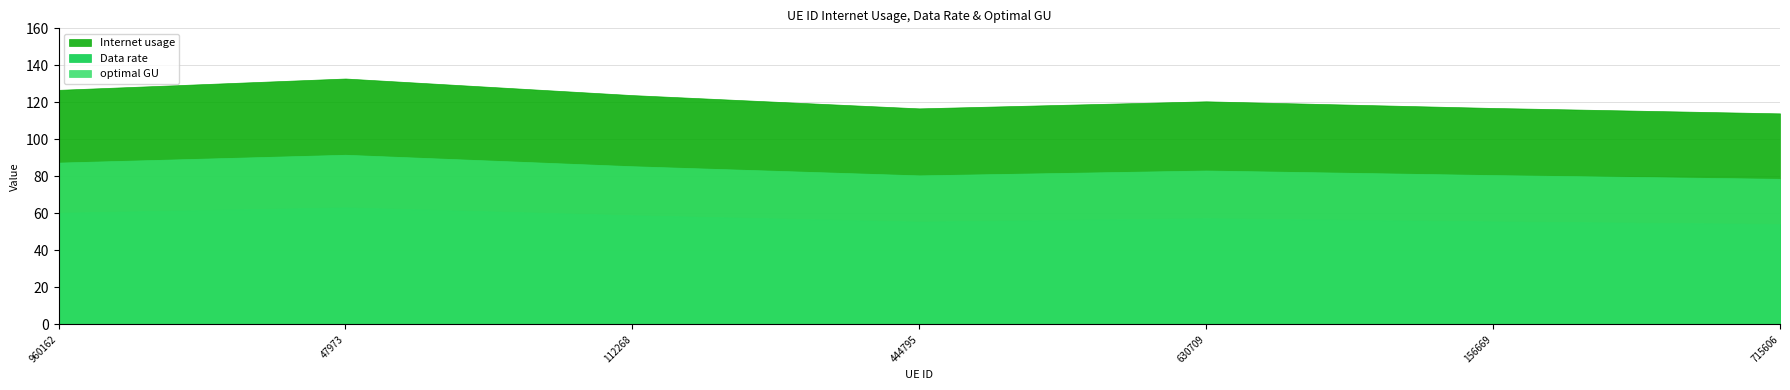

What is the sum of all Data rate values?

405.7